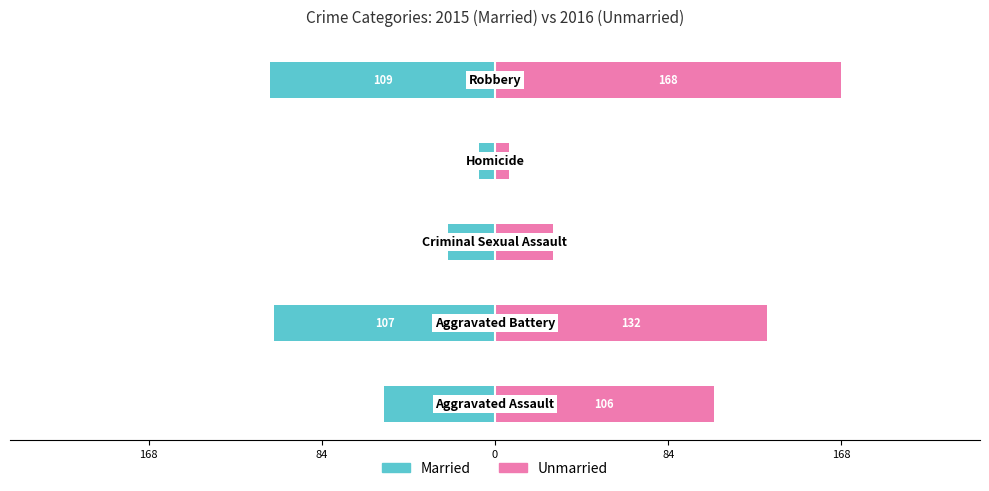

Between 84 and 168, which is larger?

168